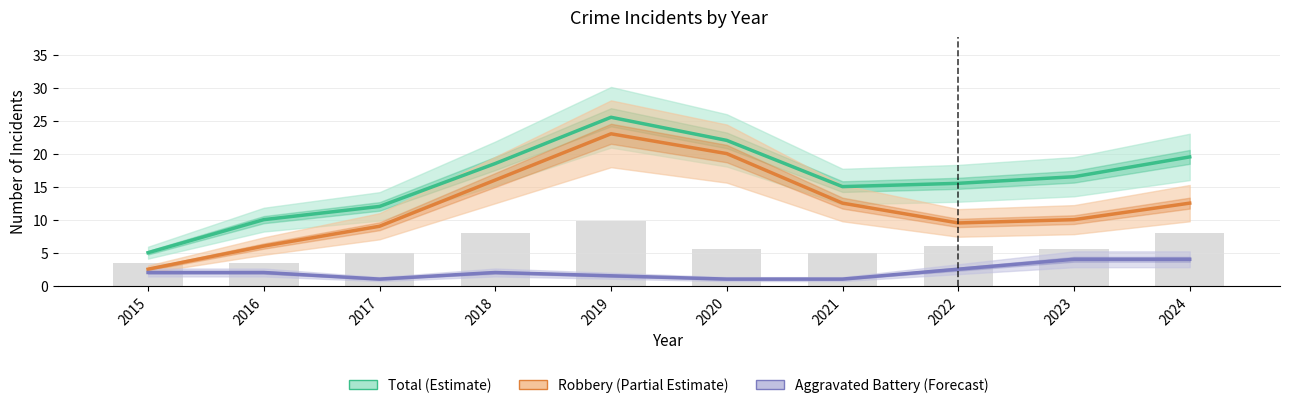

The value of Robbery (Partial Estimate) at 2019 is 30.8. True or false?

False